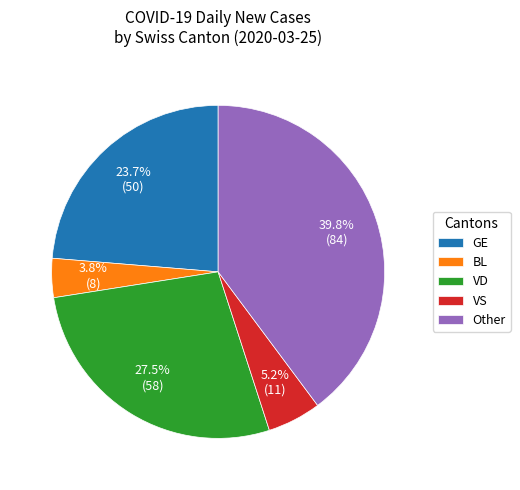

Is there a majority slice in this chart?

No